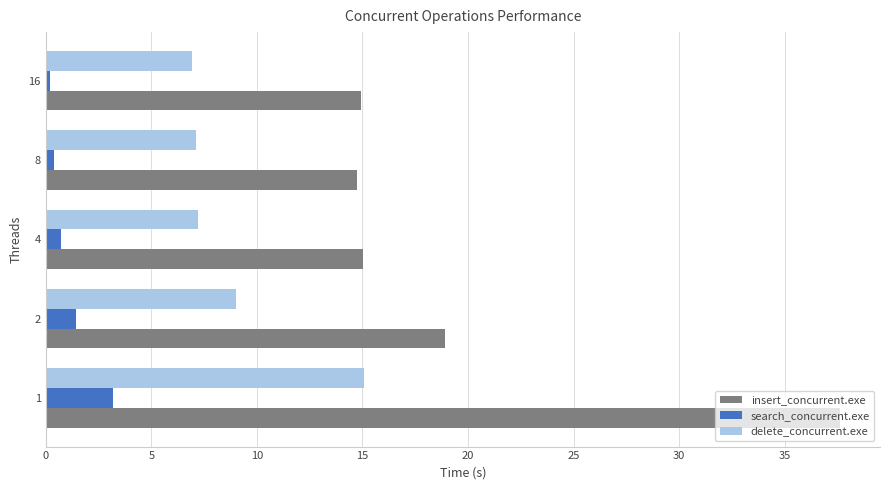

What is the average value of the search_concurrent.exe series?

1.2